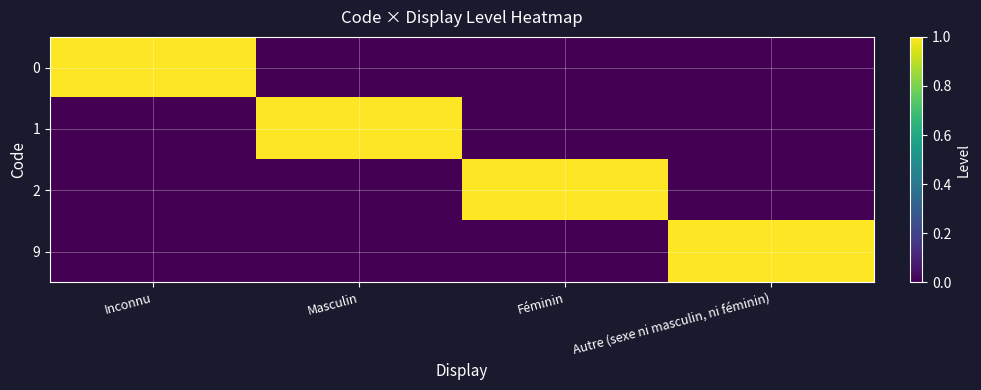

What is the spread (max minus min) of values at Autre (sexe ni masculin, ni féminin)?

1